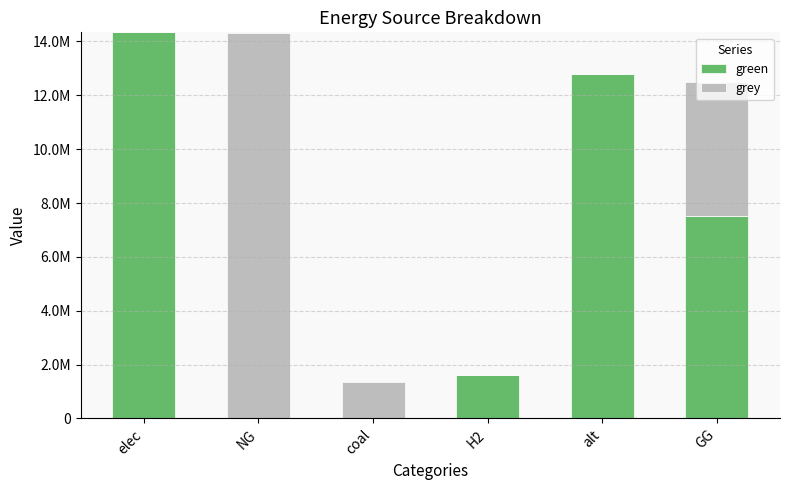

Rank the categories by green value from highest to lowest.

elec, alt, GG, H2, NG, coal